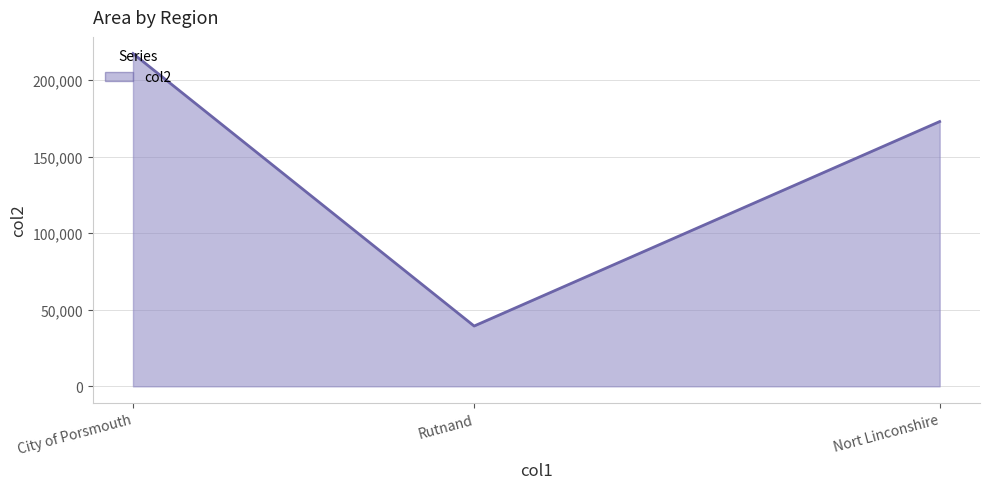

Count the number of categories in the chart.

3